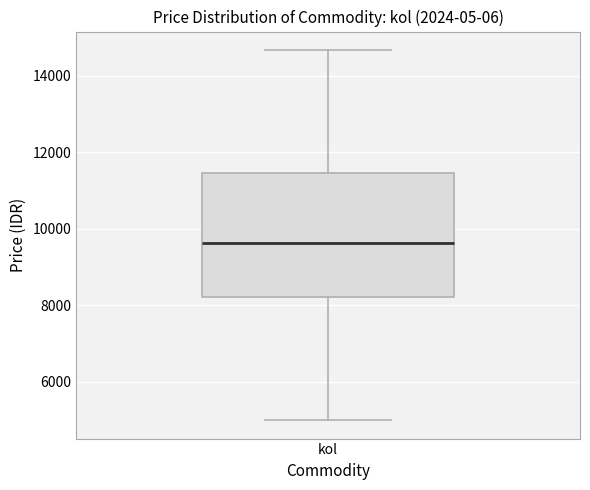

Transcribe this box plot: give where the median line is, the range the box spans, and where the two whiskers end, as read against the y-axis. The values are not printed on the chart, so give them approximately, as read against the axis.

median 9600, box 8200 to 11400, whiskers 5000 to 14600